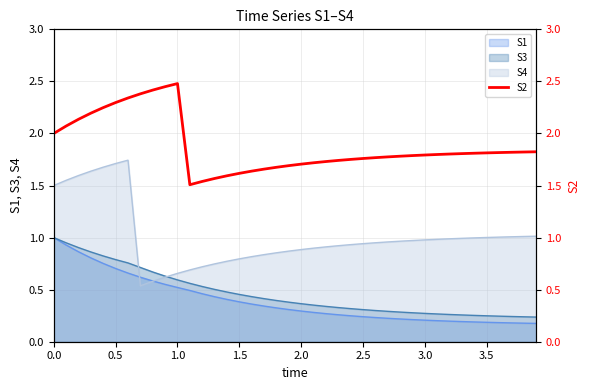

Is it true that S4 equals 0.9 at 2.0?

True